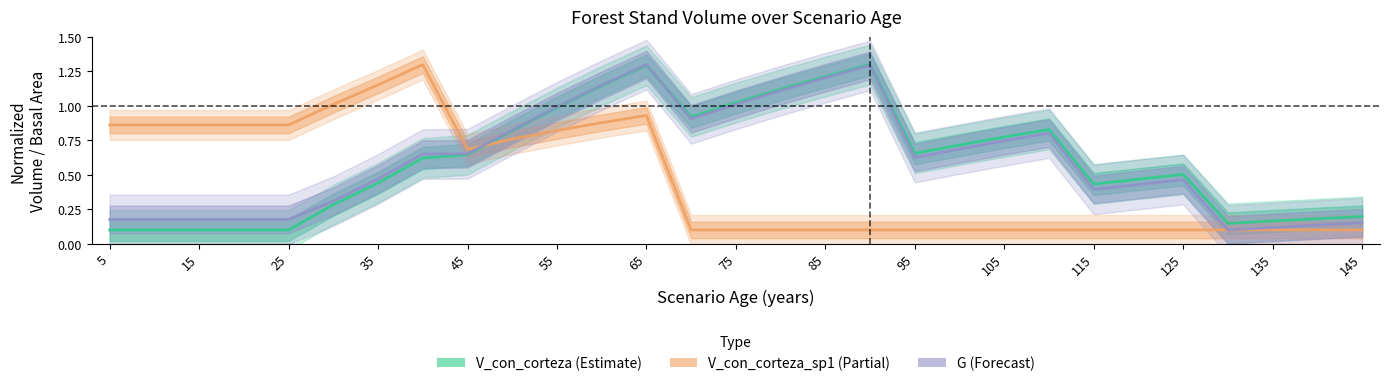

What is the difference between the maximum and minimum values in the V_con_corteza_sp1 series?

1.2